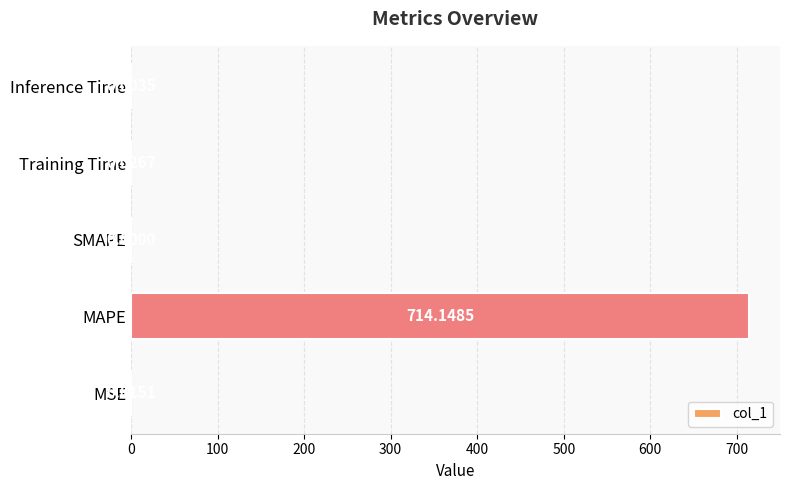

At which category does the chart reach its peak across all series?

MAPE